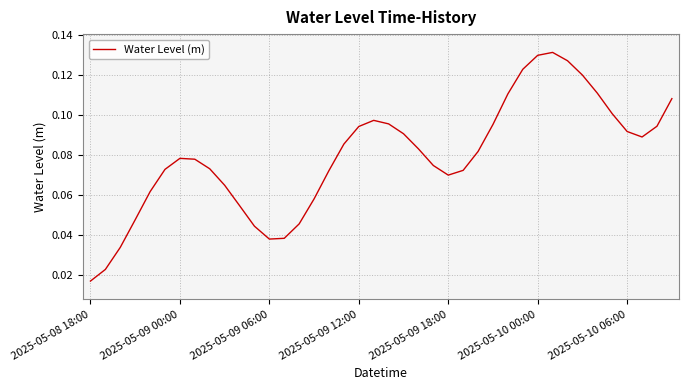

How many lines are shown in the chart?

1